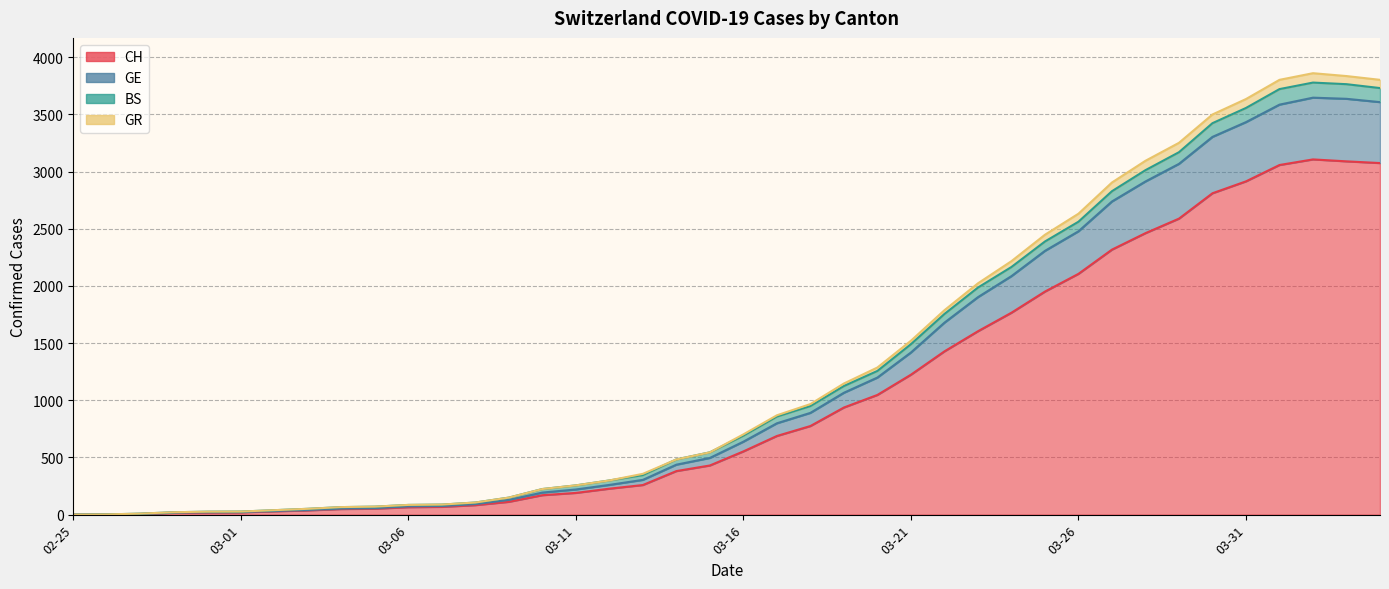

How many values in the GE series exceed 638?

19